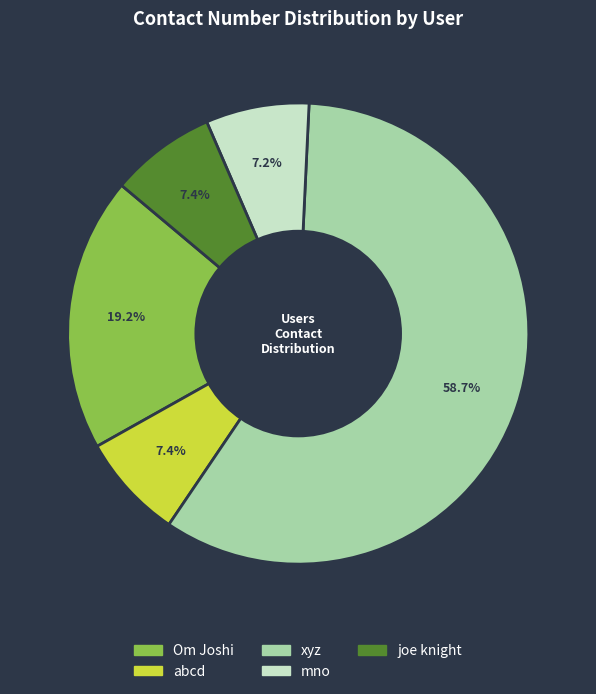

Which category has the biggest portion of the pie?

xyz